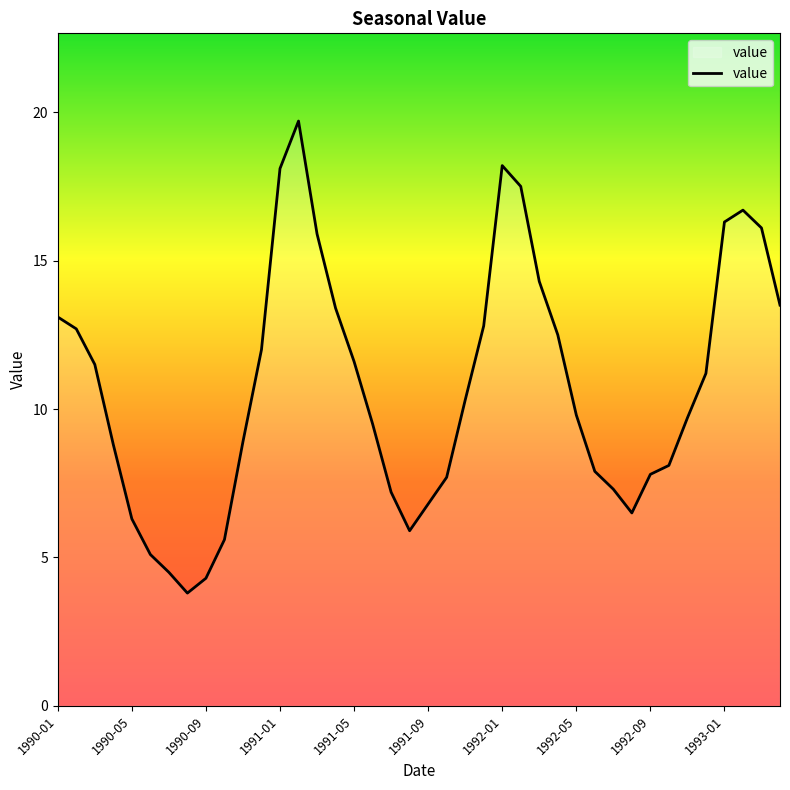

Reading right to left, what are all the values shown in this chart?

13.5	16.1	16.7	16.3	11.2	9.7	8.1	7.8	6.5	7.3	7.9	9.8	12.5	14.3	17.5	18.2	12.8	10.3	7.7	6.8	5.9	7.2	9.5	11.6	13.4	15.9	19.7	18.1	12.0	8.9	5.6	4.3	3.8	4.5	5.1	6.3	8.8	11.5	12.7	13.1